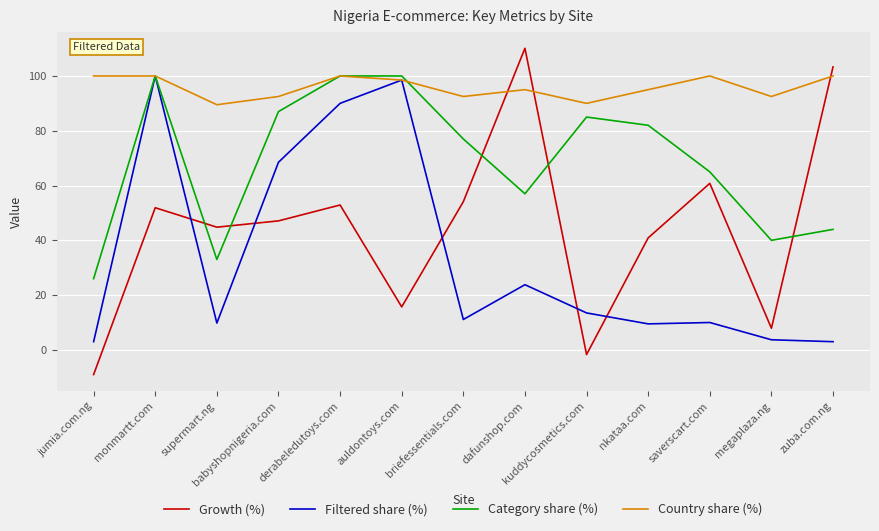

What are all the series names shown in the legend?

Growth (%), Filtered share (%), Category share (%), Country share (%)